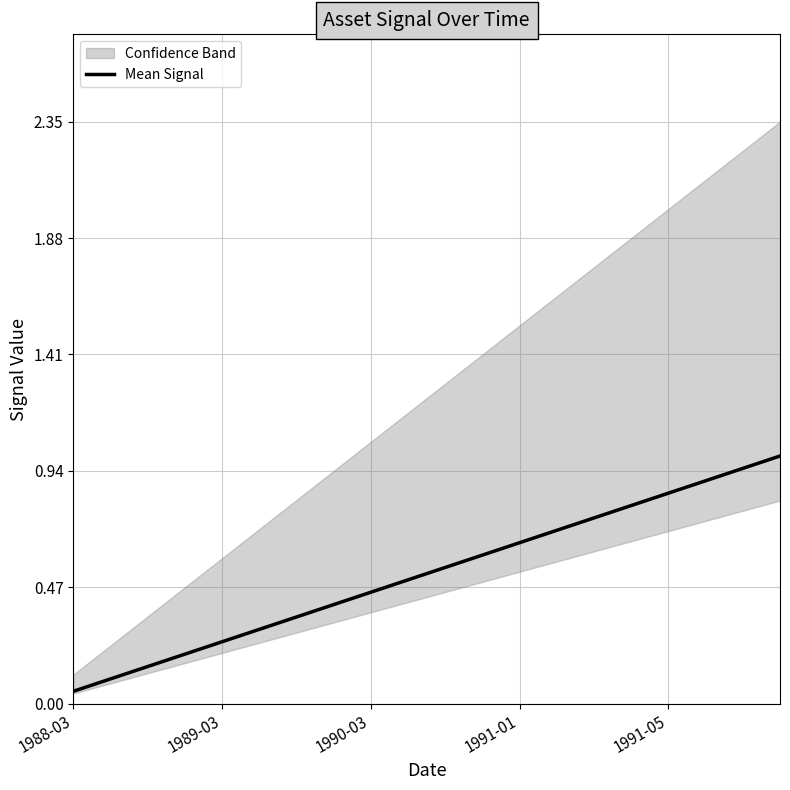

The chart shows a value of 0.1 at 1988-03. True or false?

False